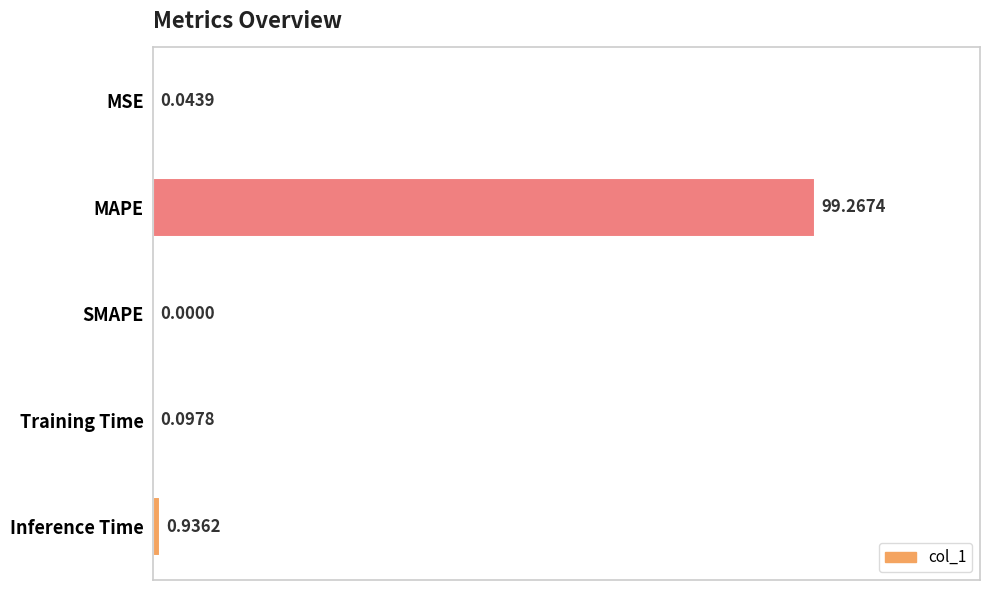

What is the change in value from MAPE to Training Time?

-99.2